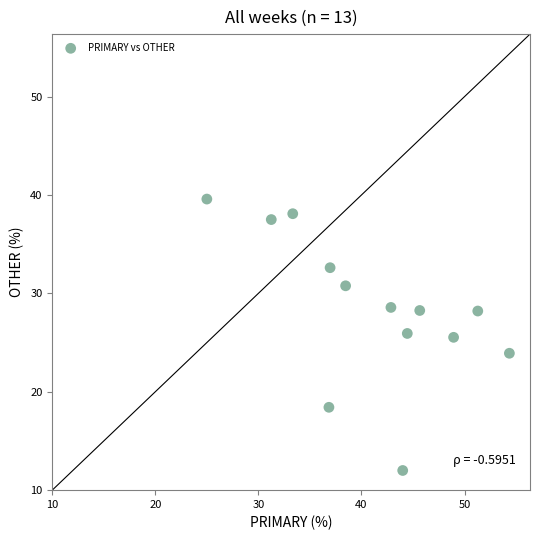

What is the range of X values (max minus min)?

29.3